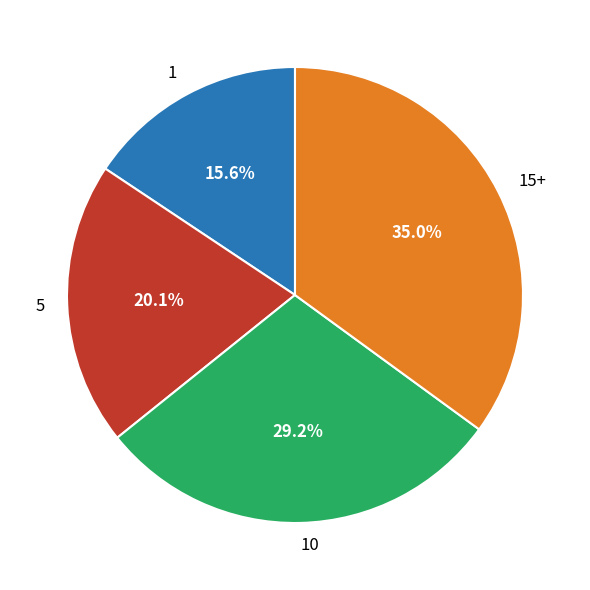

Which slice is the largest?

15+